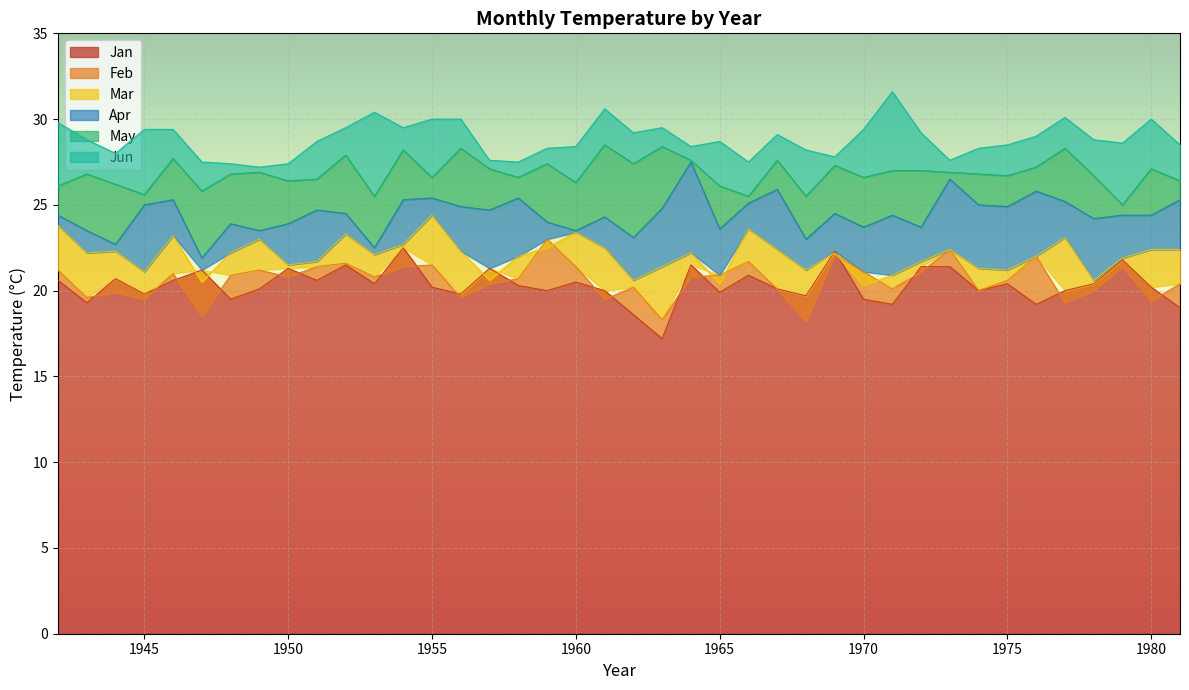

Is the value of Mar at 1981 greater than the value of Jun at 1954?

No